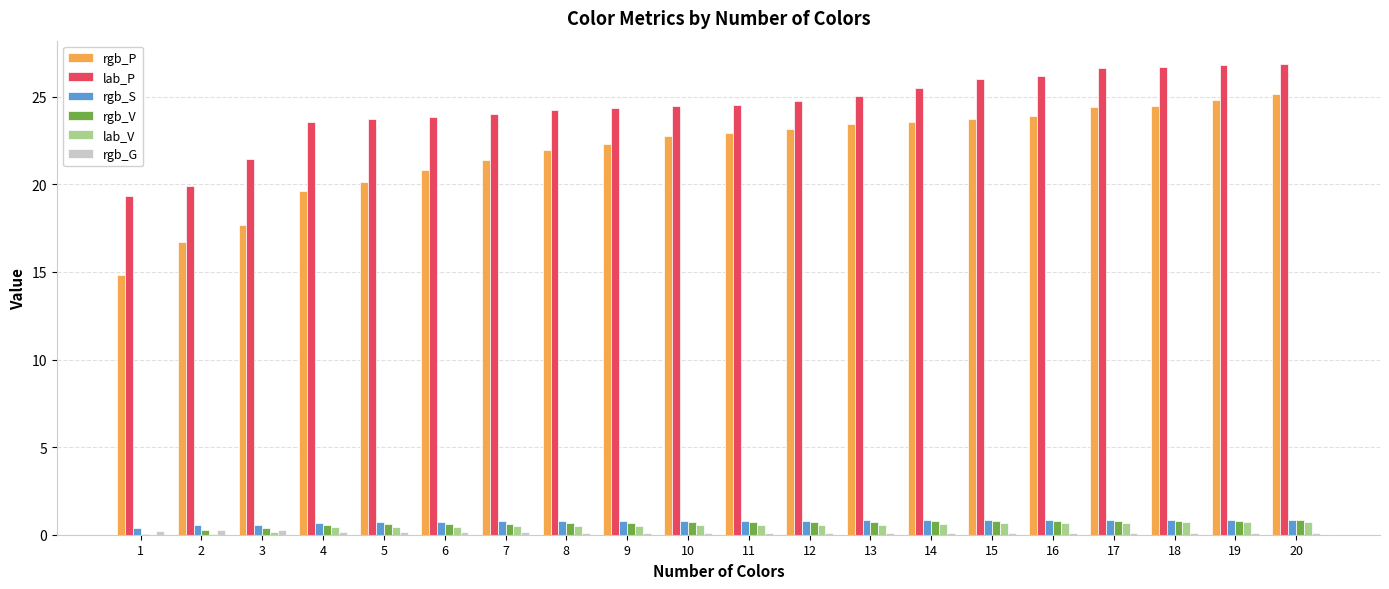

Which series changed the most between 5 and 10?

rgb_P